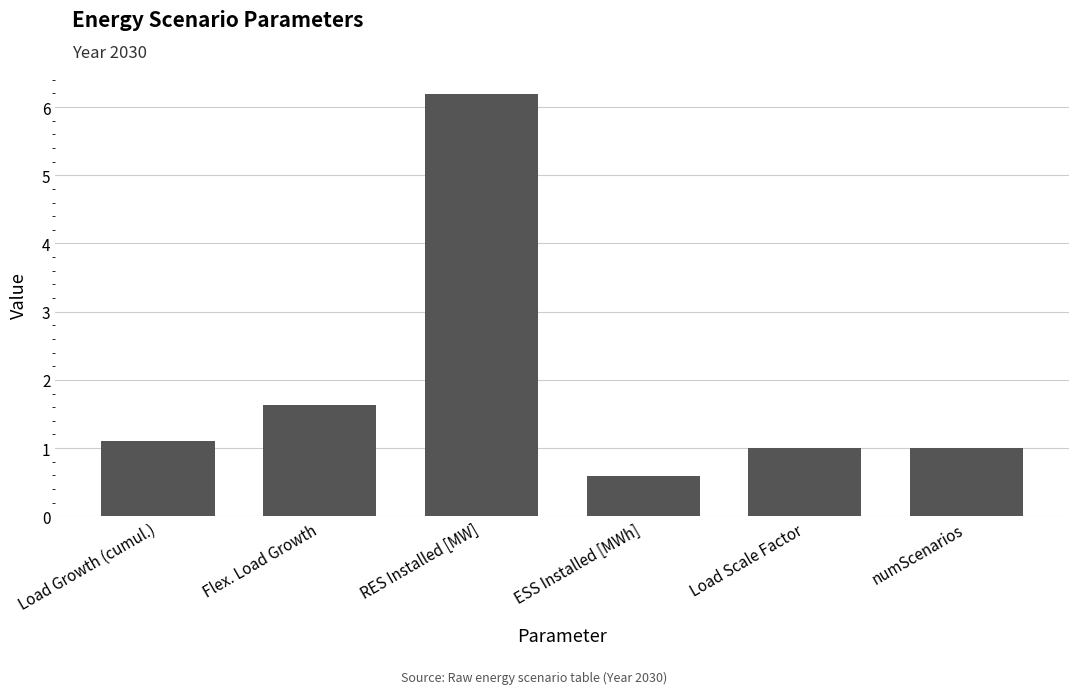

What is the value of the 3rd bar from the left?

6.2